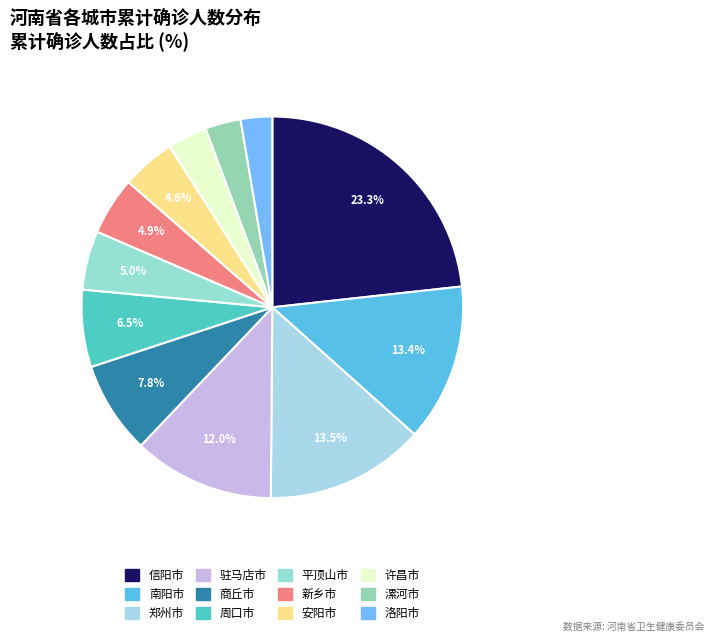

Count the number of slices in the pie.

12